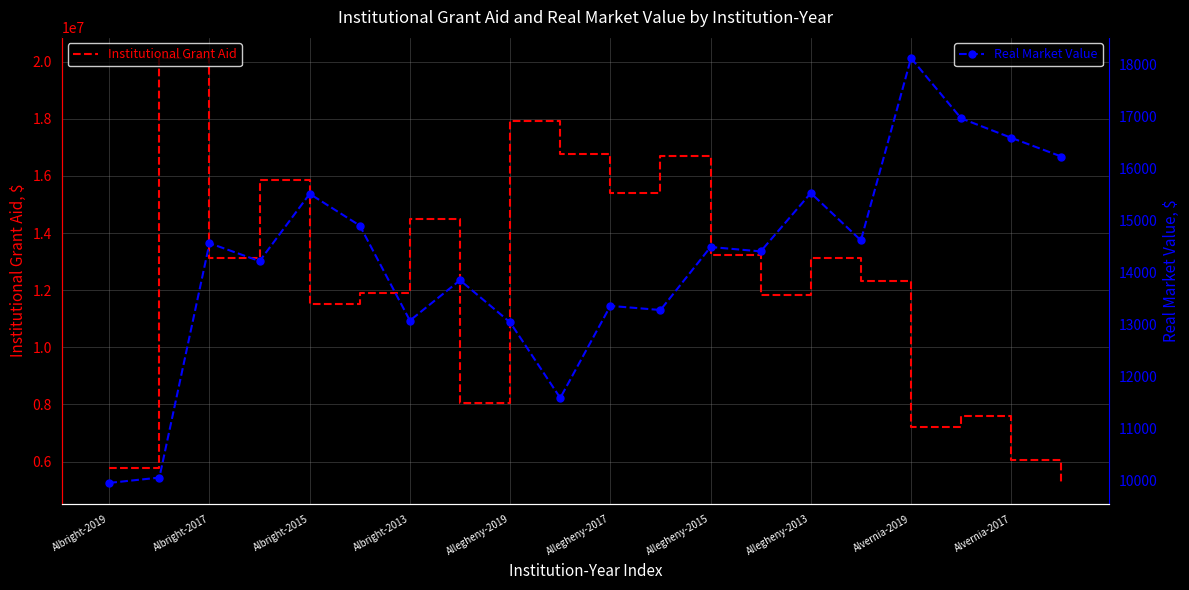

True or false: Real Market Value has a value of 21691.5 at 11.

False